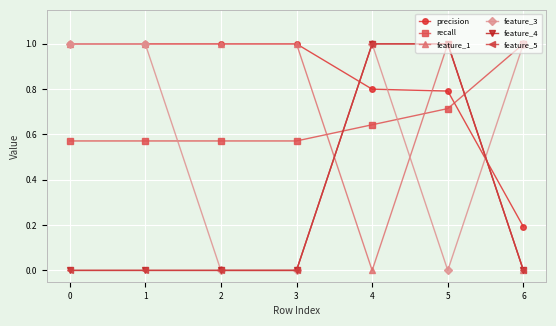

Does the chart have visible grid lines?

Yes